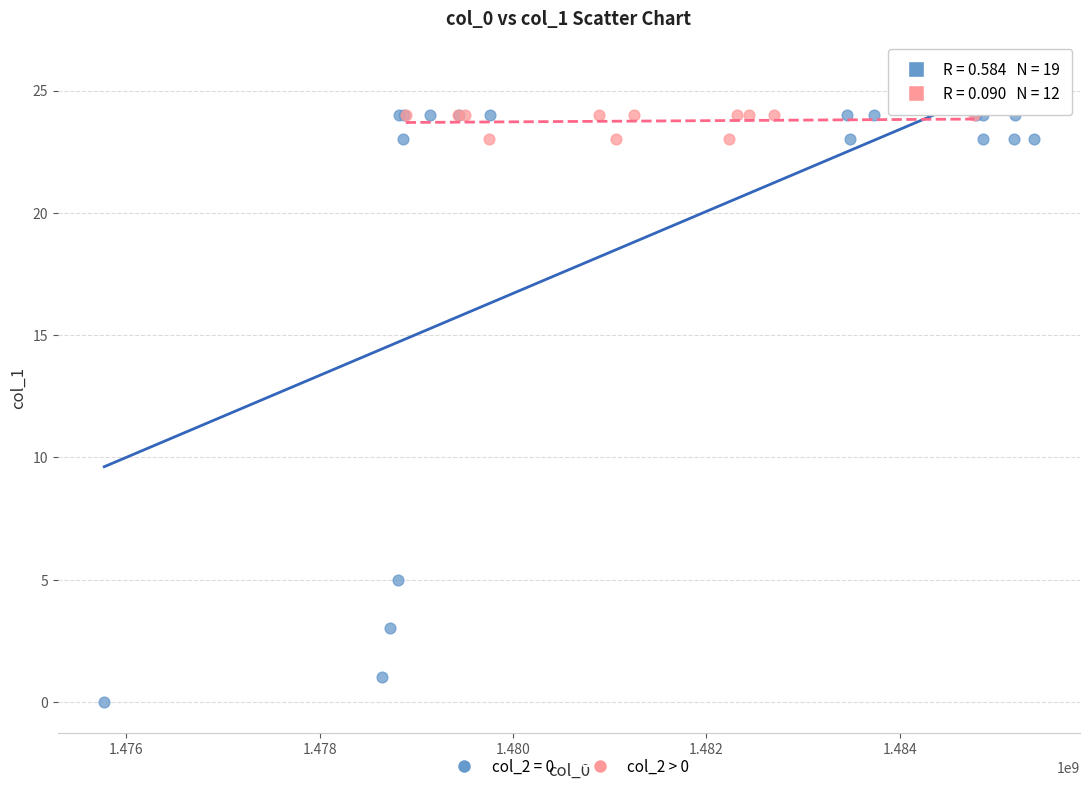

Which series has the largest Y range (max minus min)?

col_2 = 0